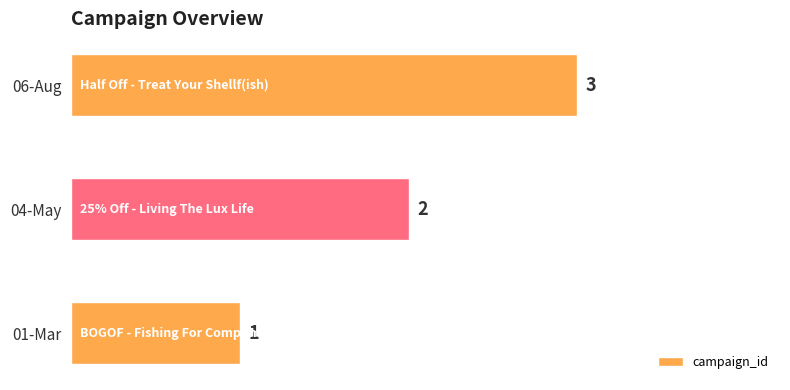

Count the values in the range 1 to 3.

3